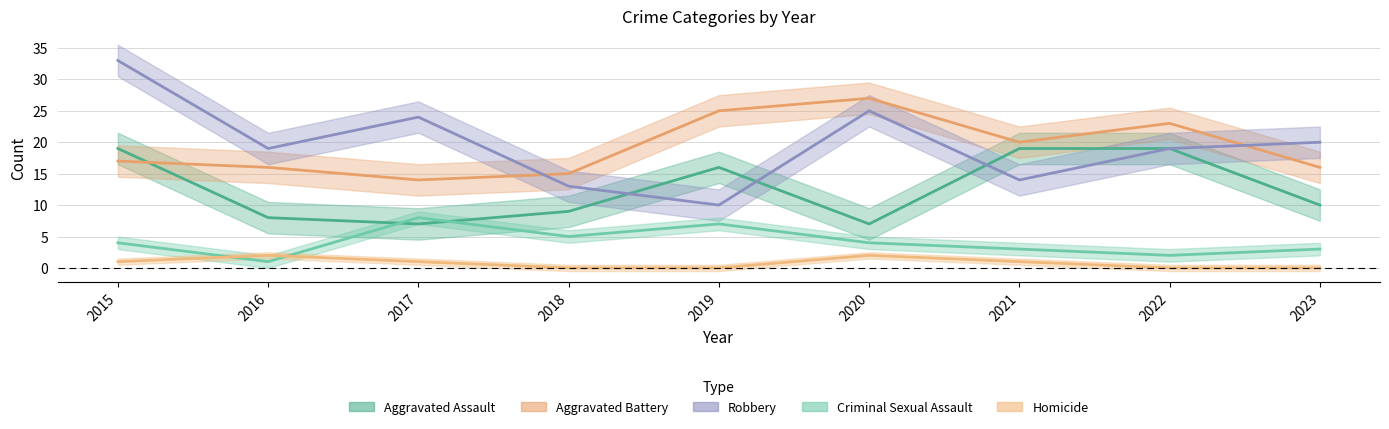

What is the minimum value for Criminal Sexual Assault?

1